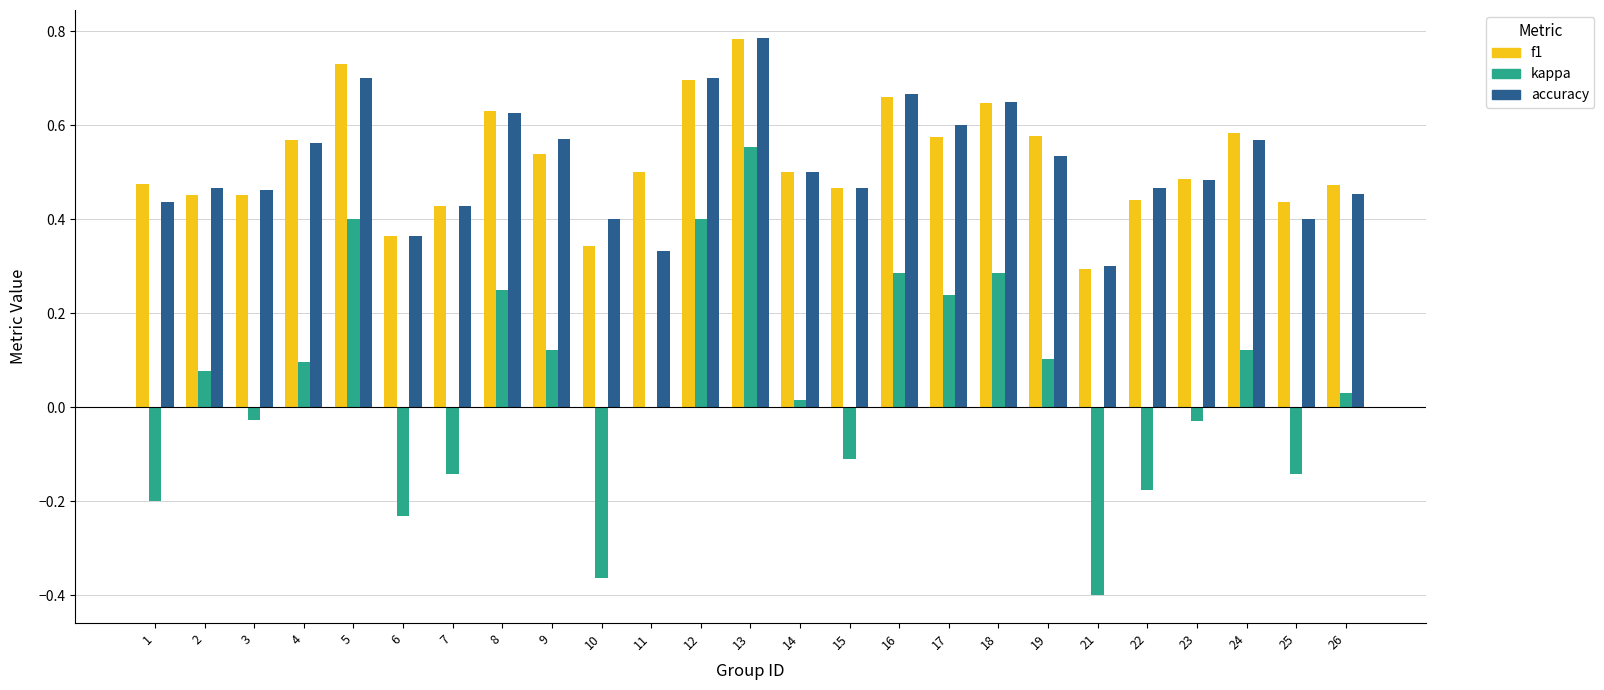

Which category has the highest value across all series?

13